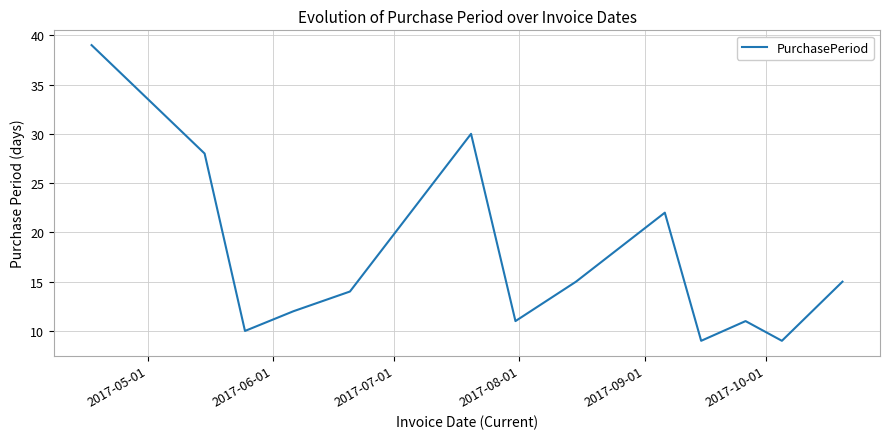

What is the average value?

17